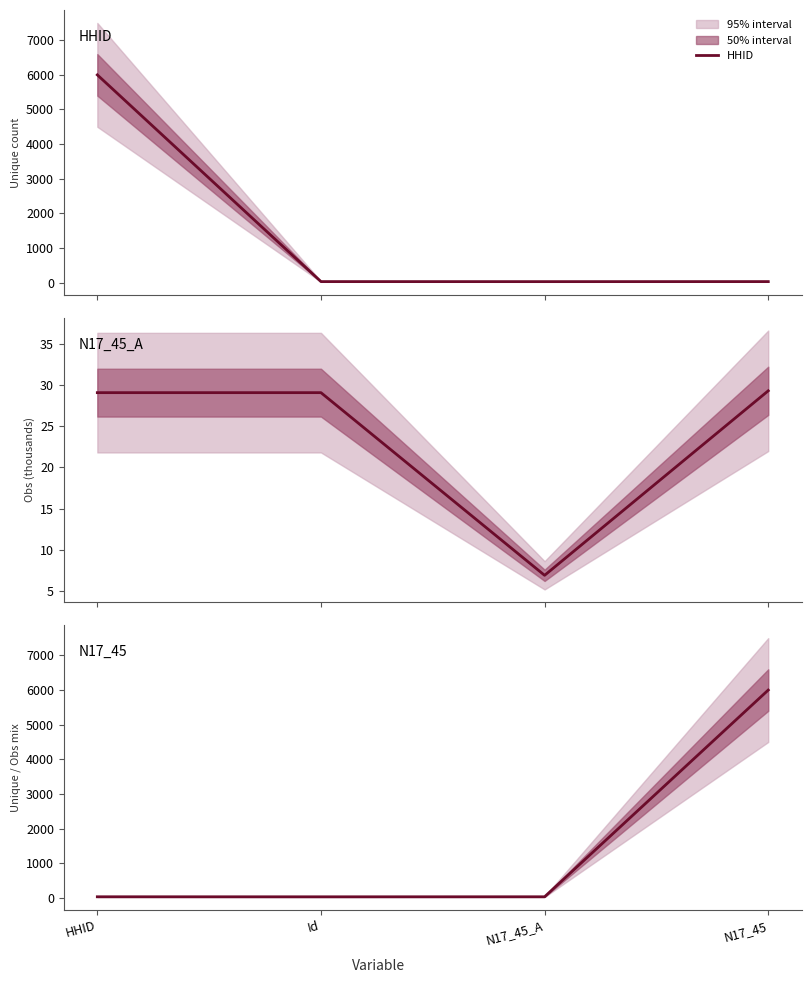

How many lines are shown in the chart?

3